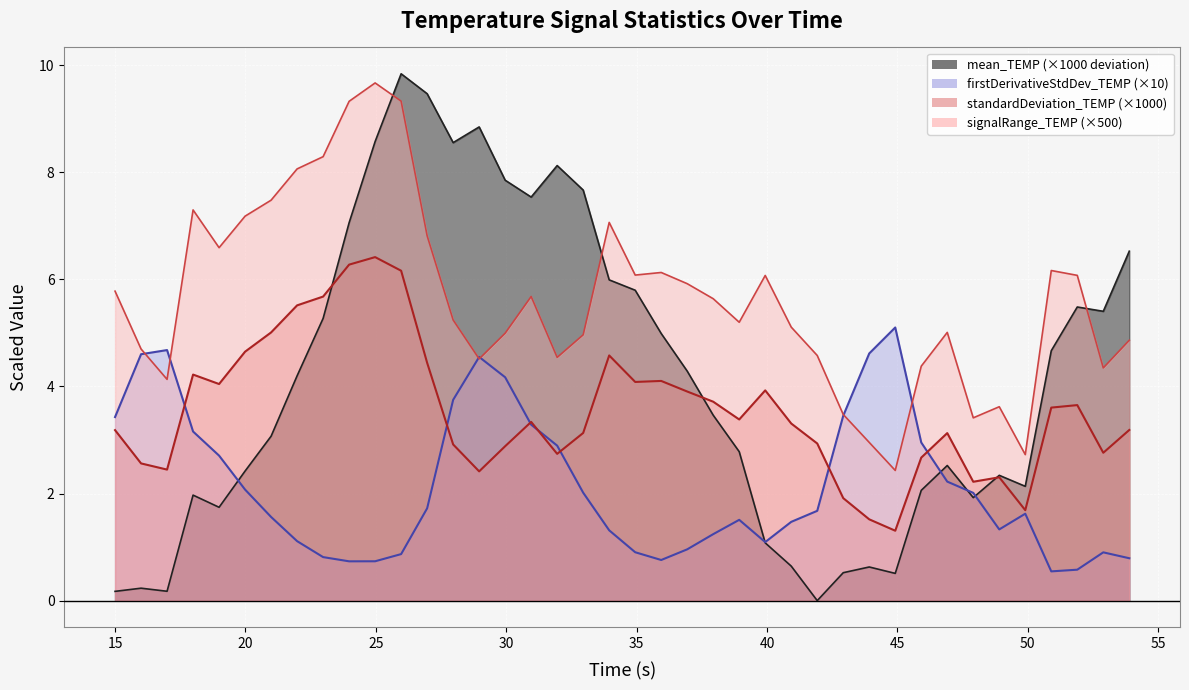

Which series has the largest range (max minus min)?

mean_TEMP